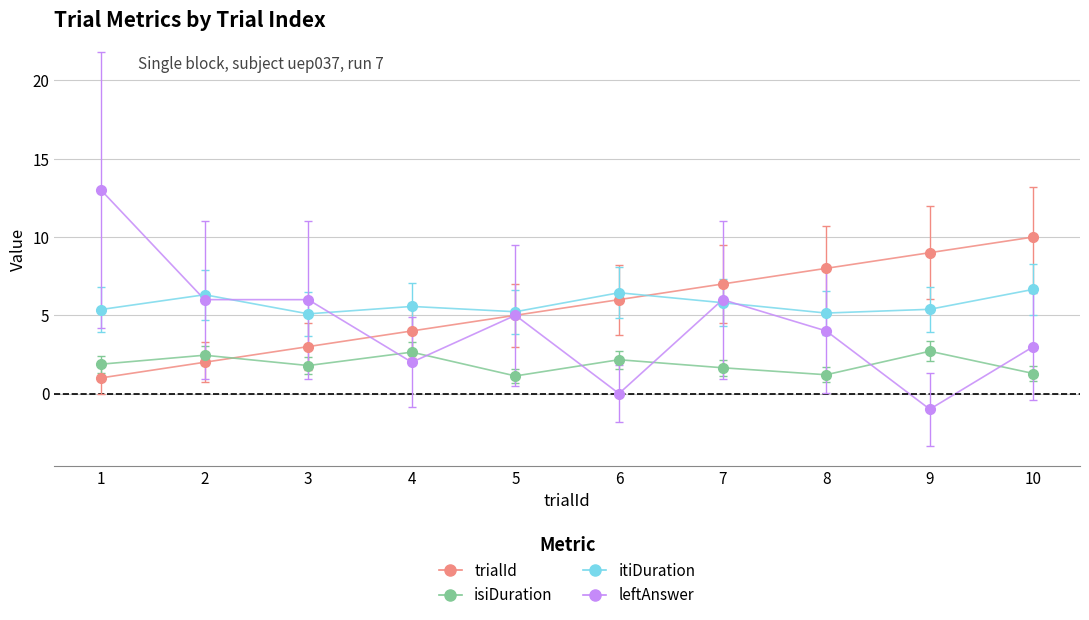

Which series changed the most between 3 and 7?

trialId